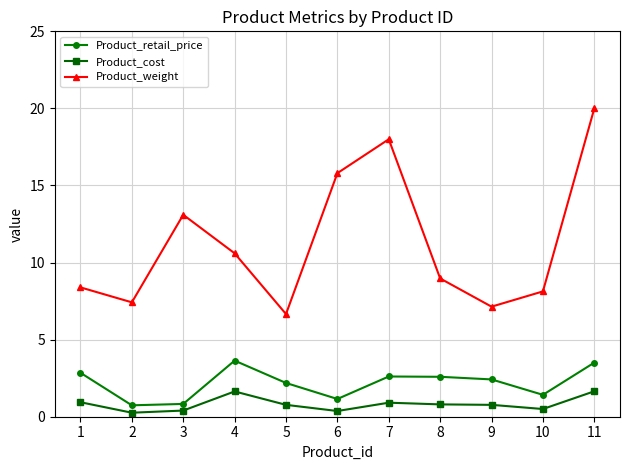

The Product_retail_price series shows 1.1 at 7. True or false?

False